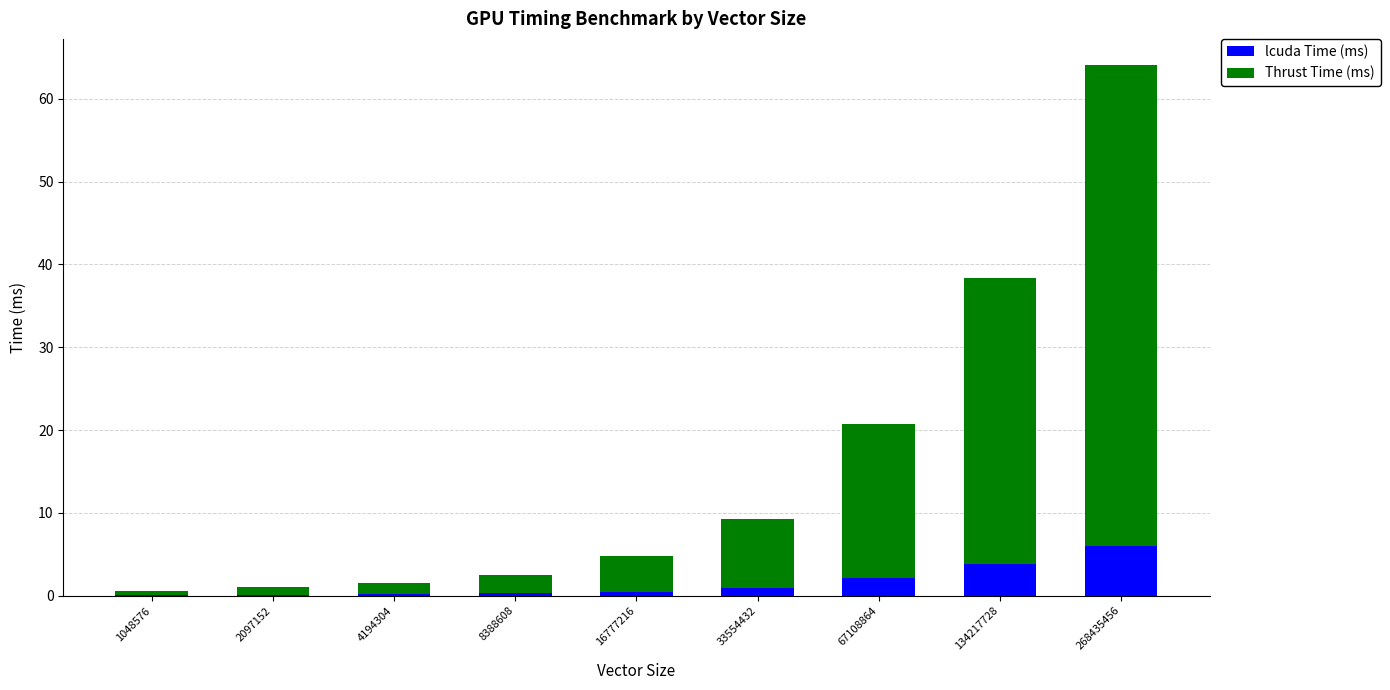

What is the total value across all series at 67108864?

20.7